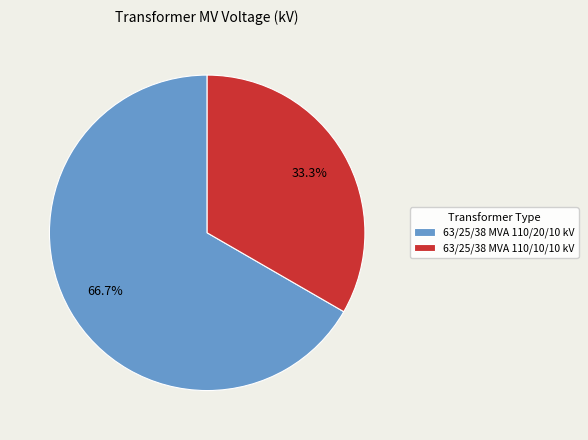

Rank the categories by value from lowest to highest.

63/25/38 MVA 110/10/10 kV, 63/25/38 MVA 110/20/10 kV